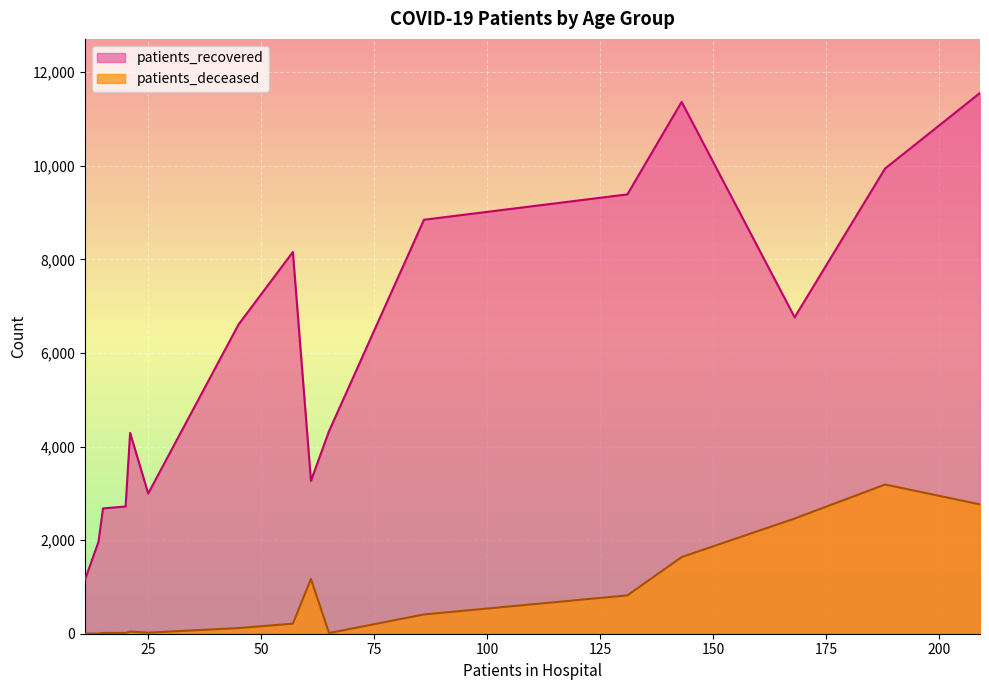

What position from the left is >90?

16